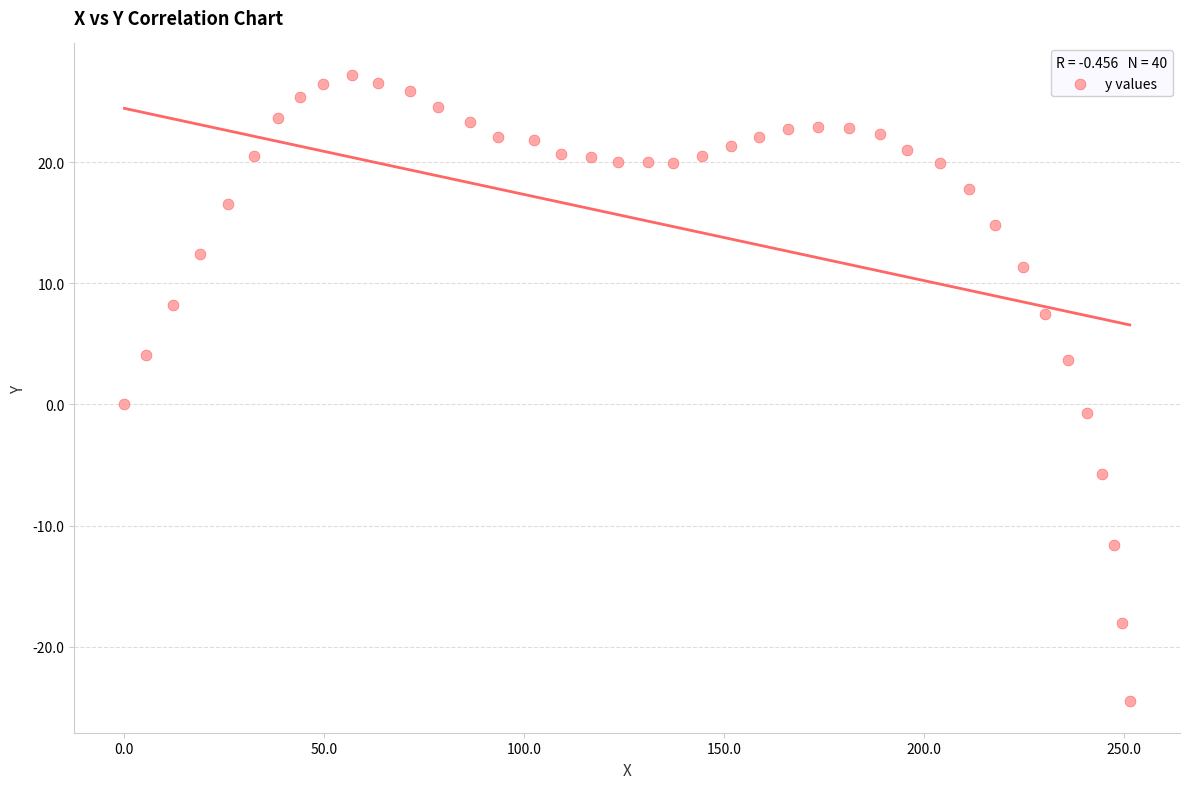

What is the range of X values (max minus min)?

251.4